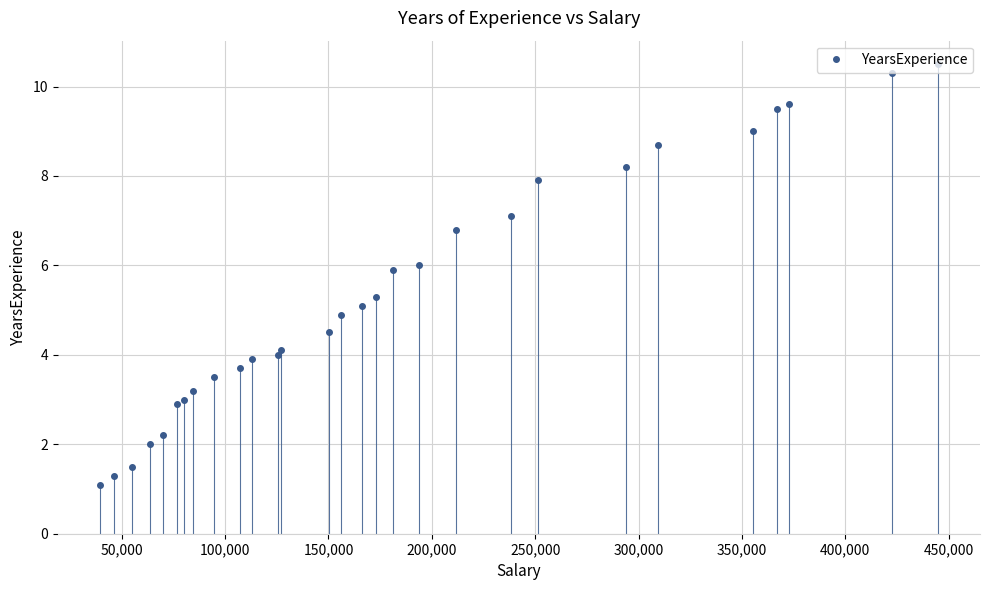

What is the maximum value shown in the chart?

10.5